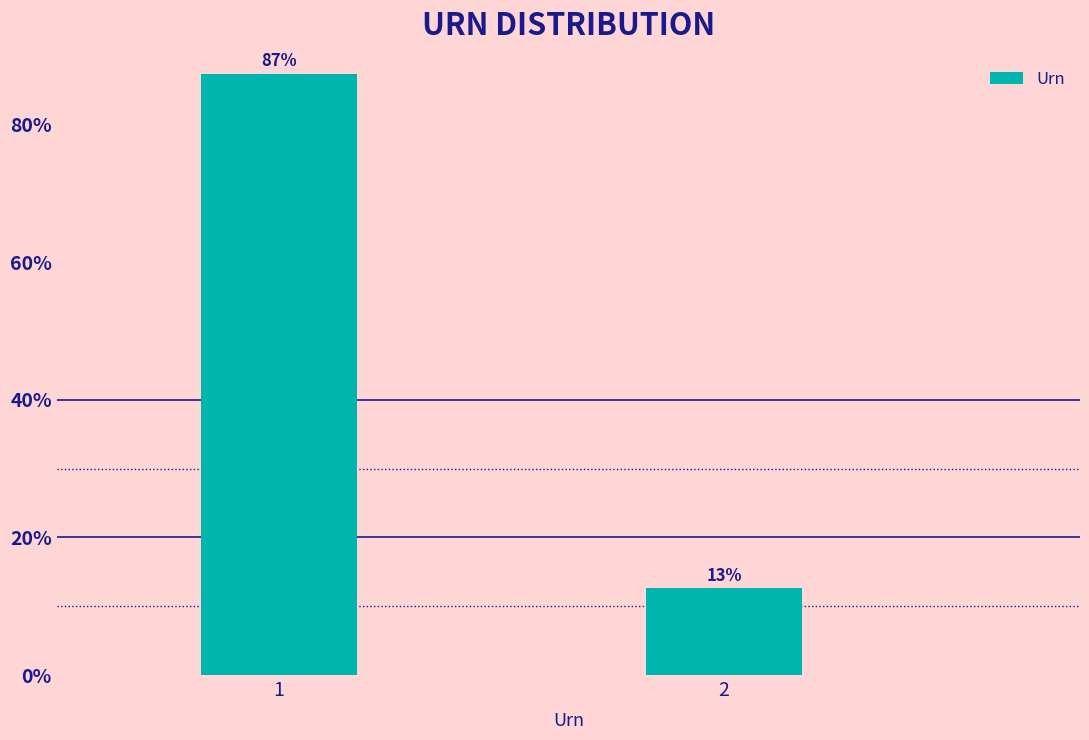

What is the value of the 2nd bar from the left?

12.6